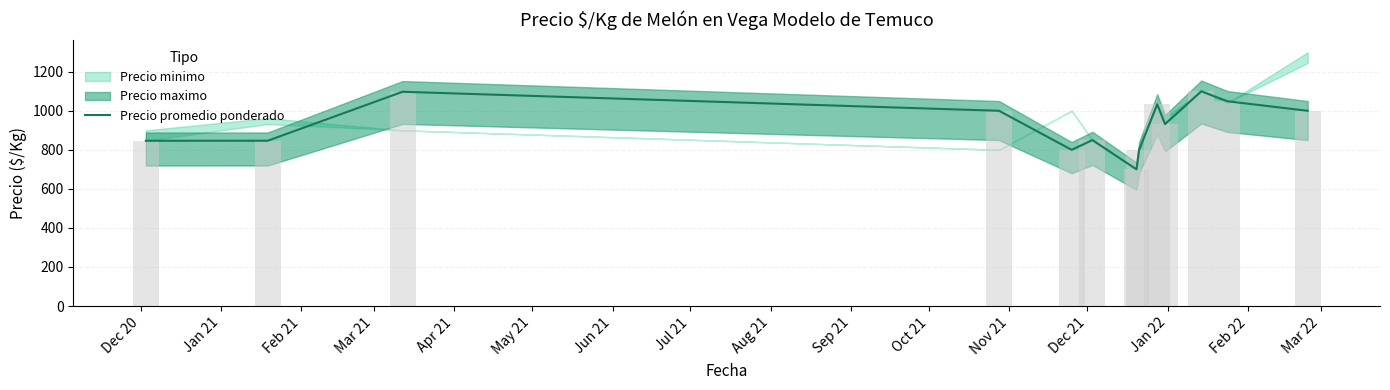

Reading left to right, list all the values displayed in this chart.

846.5	846.6	1097.5	1000.0	800.0	850.0	700.0	800.0	1033.3	932.0	1100.0	1049.0	1000.0